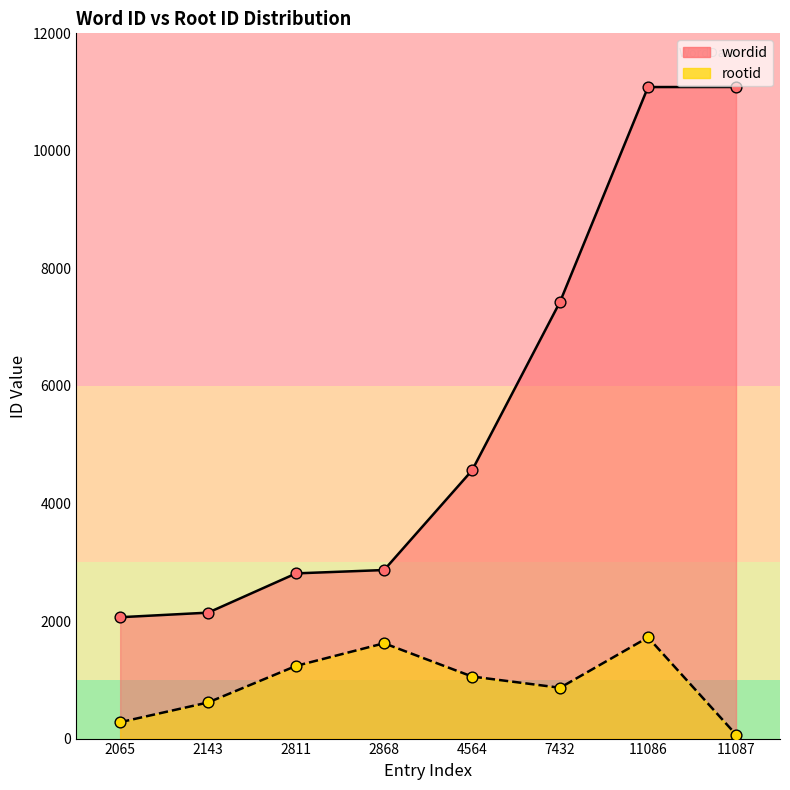

Is the value of rootid at 7432 greater than the value of wordid at 2811?

No